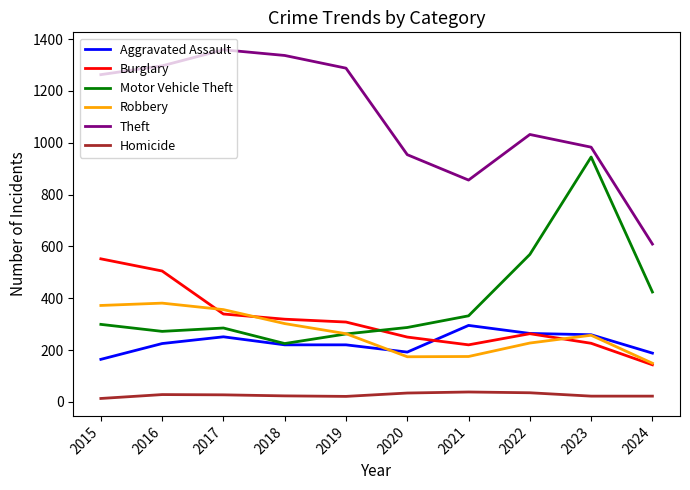

True or false: Burglary and Motor Vehicle Theft cross at least once.

True